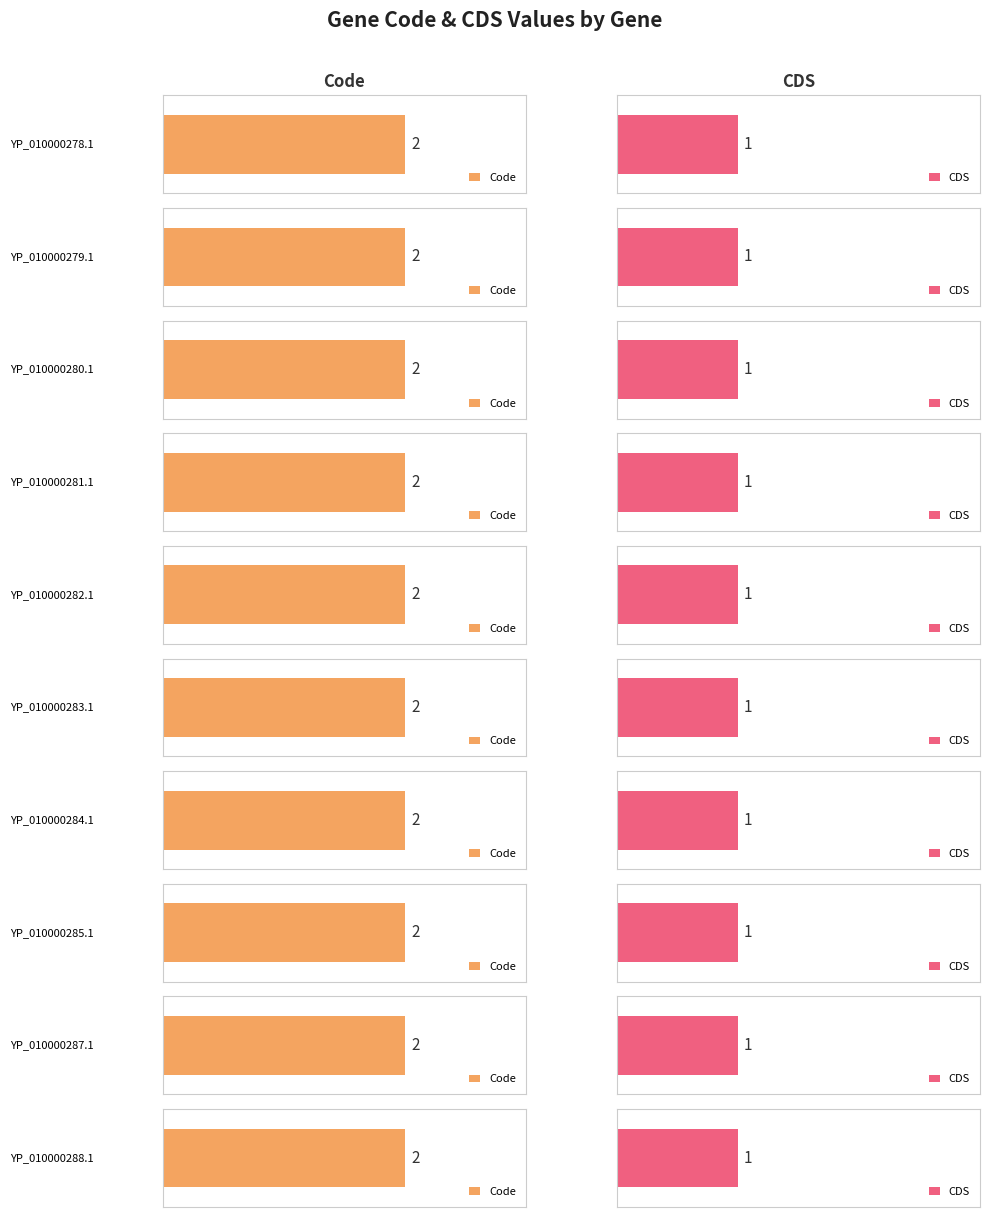

What is the spread (max minus min) of values at YP_010000283.1?

1